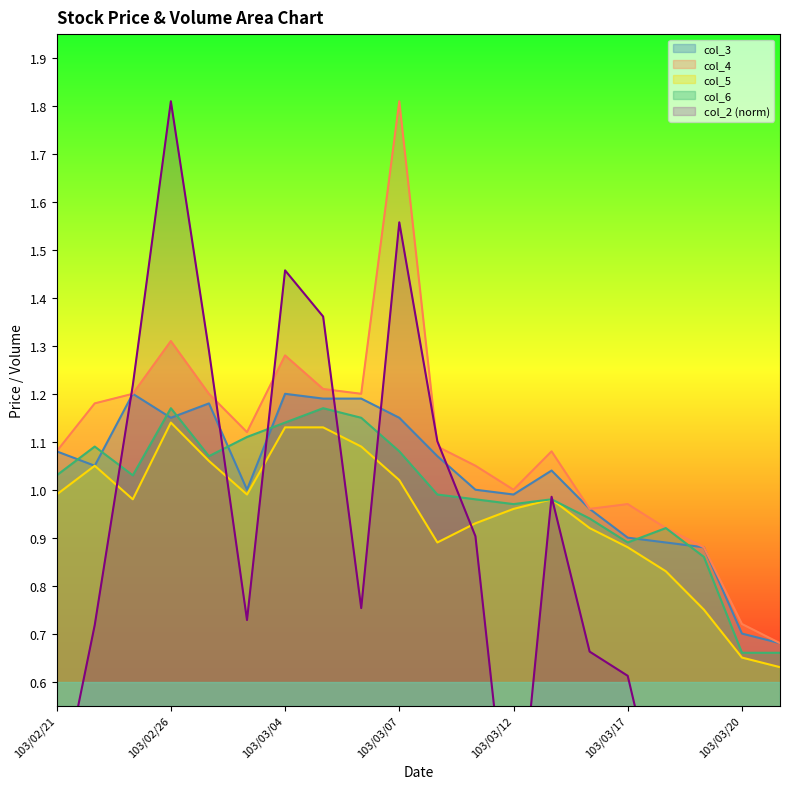

Reading right to left, extract all data points from this chart.

col_2: 103/03/21=0.4	103/03/20=0.3	103/03/19=0.1	103/03/18=0.3	103/03/17=0.6	103/03/14=0.7	103/03/13=1.0	103/03/12=0.2	103/03/11=0.9	103/03/10=1.1	103/03/07=1.6	103/03/06=0.8	103/03/05=1.4	103/03/04=1.5	103/03/03=0.7	103/02/27=1.3	103/02/26=1.8	103/02/25=1.2	103/02/24=0.7	103/02/21=0.3
col_4: 103/03/21=0.7	103/03/20=0.7	103/03/19=0.9	103/03/18=0.9	103/03/17=1.0	103/03/14=1.0	103/03/13=1.1	103/03/12=1.0	103/03/11=1.1	103/03/10=1.1	103/03/07=1.8	103/03/06=1.2	103/03/05=1.2	103/03/04=1.3	103/03/03=1.1	103/02/27=1.2	103/02/26=1.3	103/02/25=1.2	103/02/24=1.2	103/02/21=1.1
col_3: 103/03/21=0.7	103/03/20=0.7	103/03/19=0.9	103/03/18=0.9	103/03/17=0.9	103/03/14=1.0	103/03/13=1.0	103/03/12=1.0	103/03/11=1.0	103/03/10=1.1	103/03/07=1.1	103/03/06=1.2	103/03/05=1.2	103/03/04=1.2	103/03/03=1.0	103/02/27=1.2	103/02/26=1.1	103/02/25=1.2	103/02/24=1.1	103/02/21=1.1
col_5: 103/03/21=0.6	103/03/20=0.7	103/03/19=0.8	103/03/18=0.8	103/03/17=0.9	103/03/14=0.9	103/03/13=1.0	103/03/12=1.0	103/03/11=0.9	103/03/10=0.9	103/03/07=1.0	103/03/06=1.1	103/03/05=1.1	103/03/04=1.1	103/03/03=1.0	103/02/27=1.1	103/02/26=1.1	103/02/25=1.0	103/02/24=1.1	103/02/21=1.0
col_6: 103/03/21=0.7	103/03/20=0.7	103/03/19=0.9	103/03/18=0.9	103/03/17=0.9	103/03/14=0.9	103/03/13=1.0	103/03/12=1.0	103/03/11=1.0	103/03/10=1.0	103/03/07=1.1	103/03/06=1.1	103/03/05=1.2	103/03/04=1.1	103/03/03=1.1	103/02/27=1.1	103/02/26=1.2	103/02/25=1.0	103/02/24=1.1	103/02/21=1.0